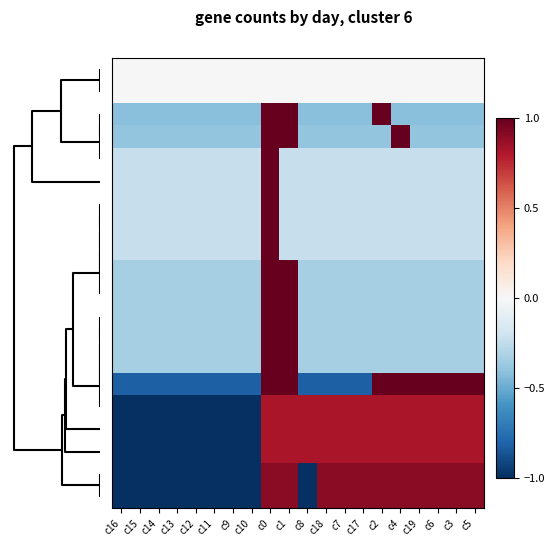

How many categories are shown in the chart?

20